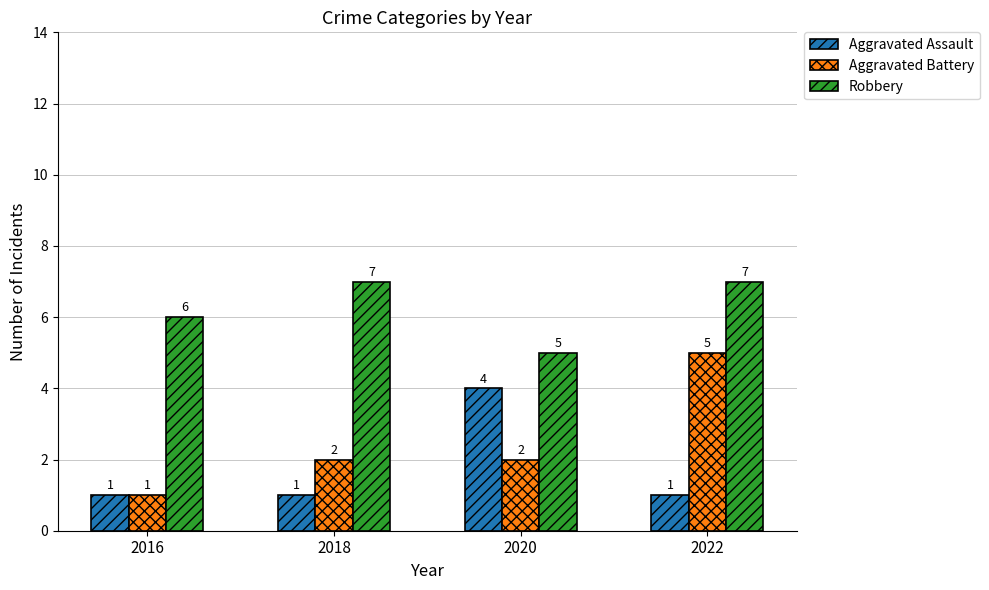

True or false: Robbery has a value of 8 at 2020.

False